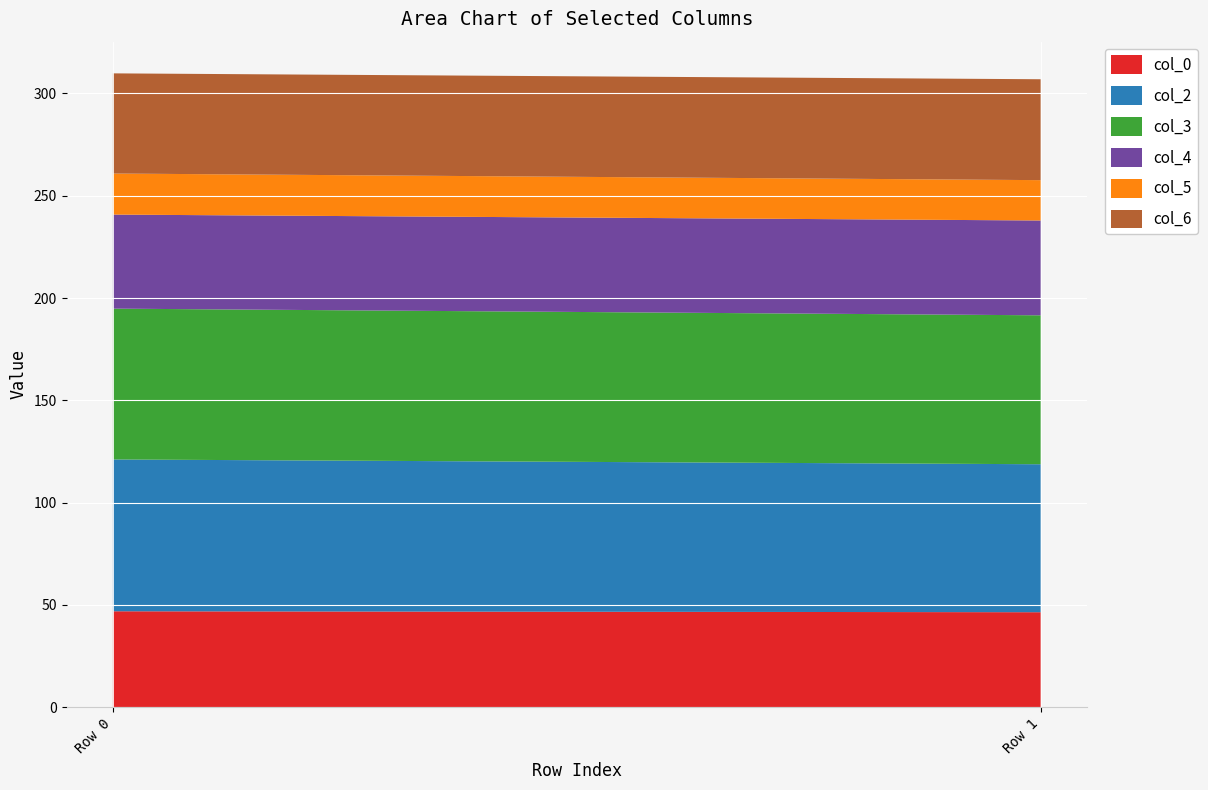

Which series has the largest range (max minus min)?

col_2